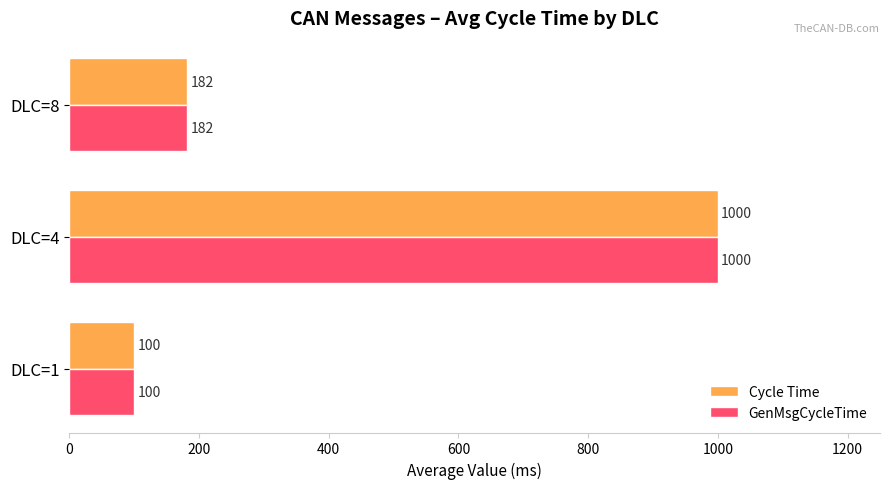

What is the difference between the maximum and second lowest values in the GenMsgCycleTime series?

818.5